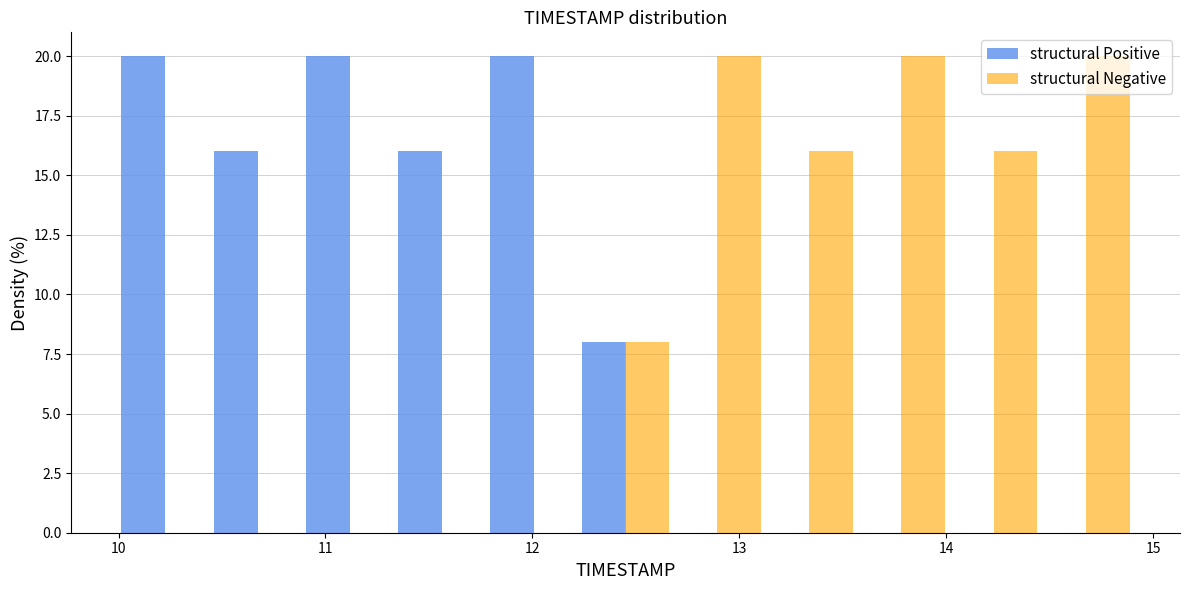

Reading left to right, transcribe this chart: for each range on the x-axis, give the height of each series' bar. Neither the bar edges nor the heights are printed on the chart, so give them approximately, as read against the axes.

10.0 to 10.4: structural Positive=20	structural Negative=0
10.4 to 10.9: structural Positive=16	structural Negative=0
10.9 to 11.3: structural Positive=20	structural Negative=0
11.3 to 11.8: structural Positive=16	structural Negative=0
11.8 to 12.2: structural Positive=20	structural Negative=0
12.2 to 12.7: structural Positive=8	structural Negative=8
12.7 to 13.1: structural Positive=0	structural Negative=20
13.1 to 13.6: structural Positive=0	structural Negative=16
13.6 to 14.0: structural Positive=0	structural Negative=20
14.0 to 14.5: structural Positive=0	structural Negative=16
14.5 to 14.9: structural Positive=0	structural Negative=20